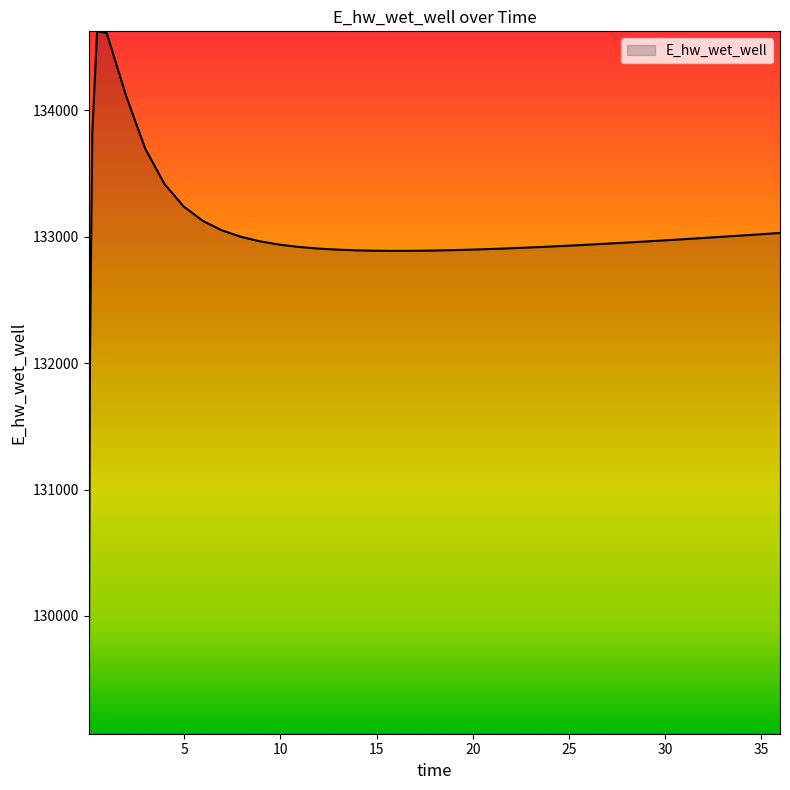

How many lines are shown in the chart?

1